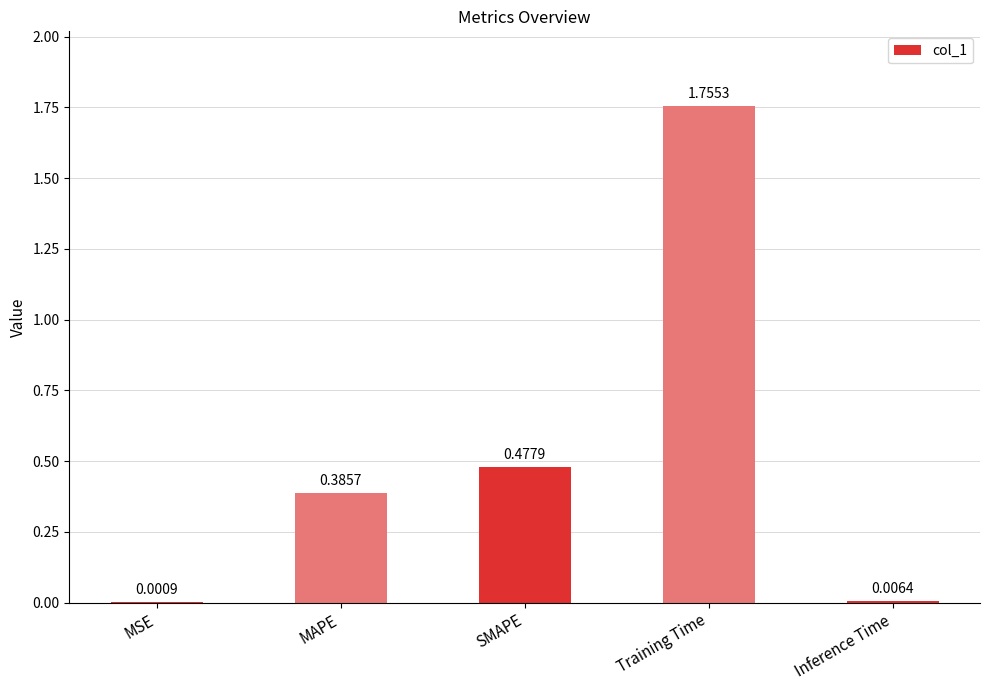

How many distinct data groups are displayed?

1